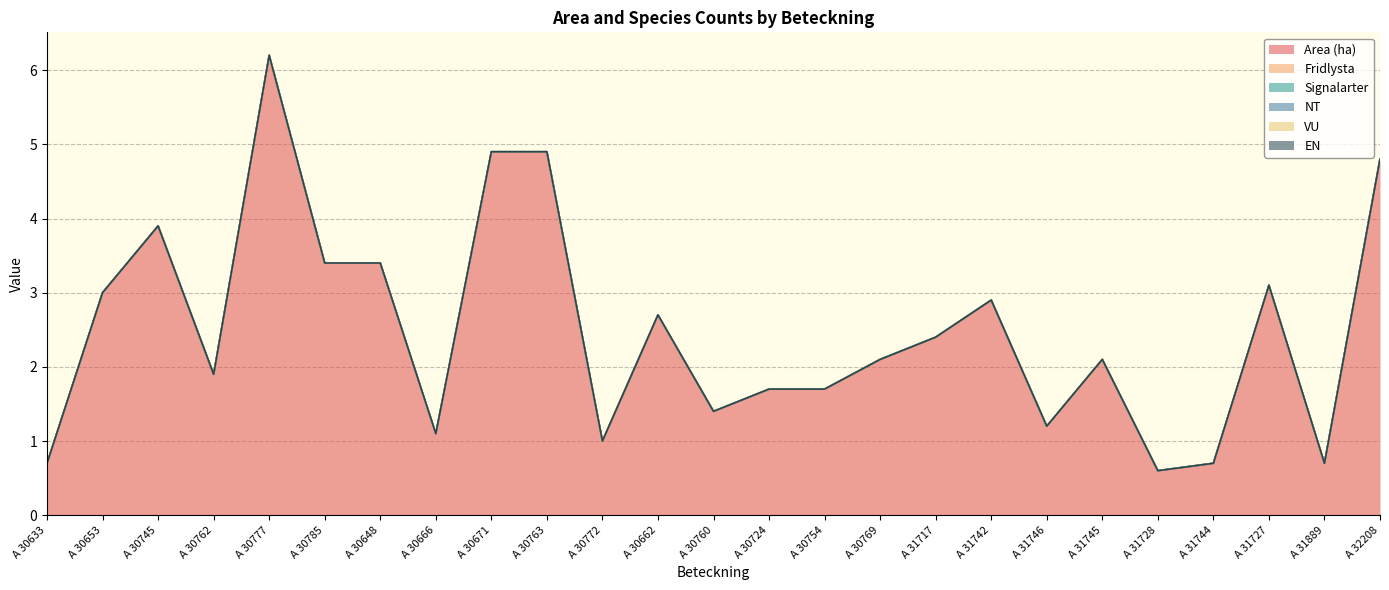

What is the greatest value displayed?

6.2